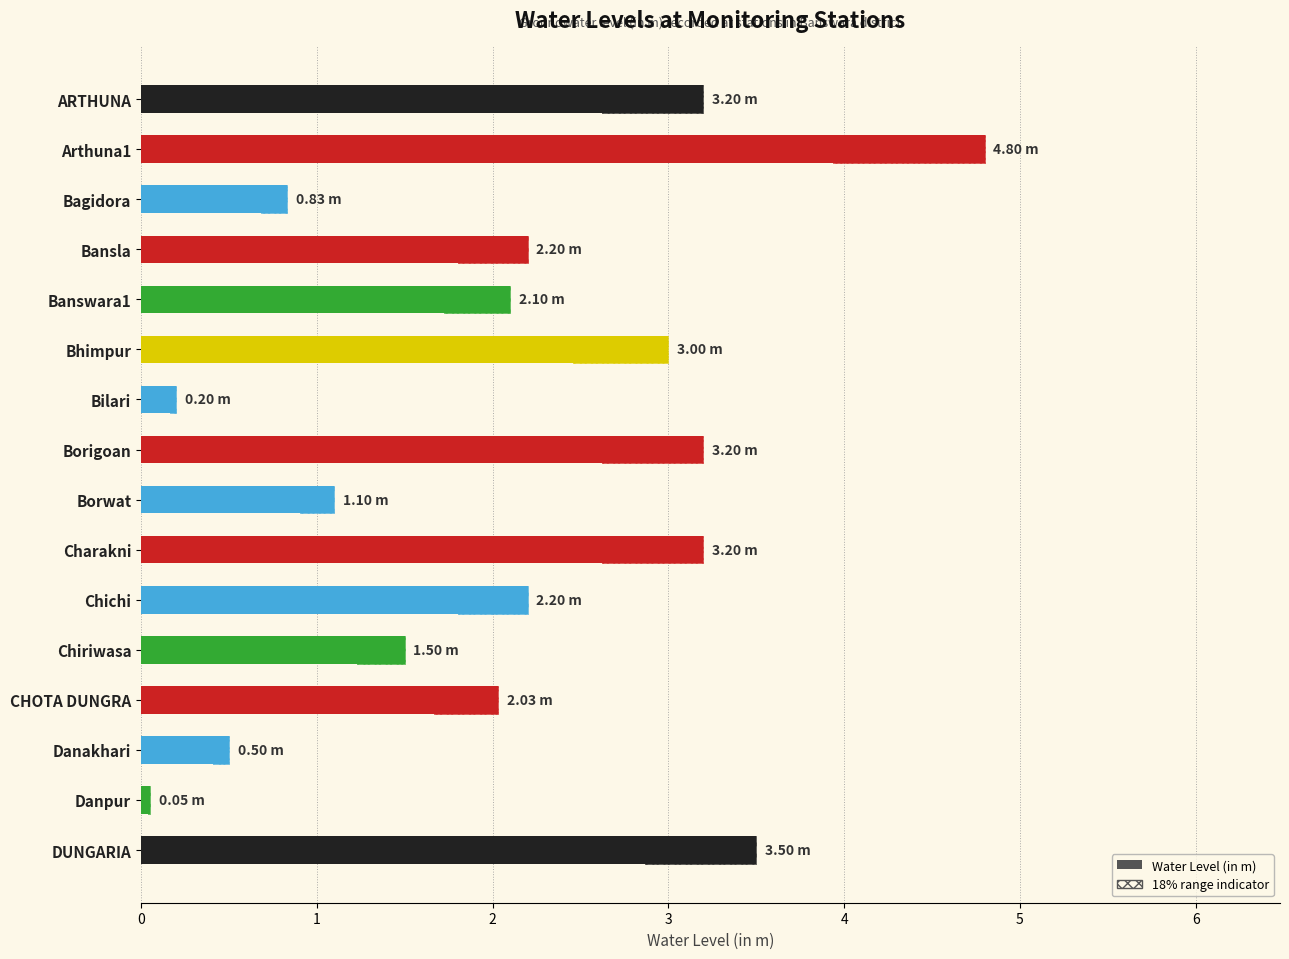

Rank the categories by value from highest to lowest.

Arthuna1, DUNGARIA, ARTHUNA, Borigoan, Charakni, Bhimpur, Bansla, Chichi, Banswara1, CHOTA DUNGRA, Chiriwasa, Borwat, Bagidora, Danakhari, Bilari, Danpur